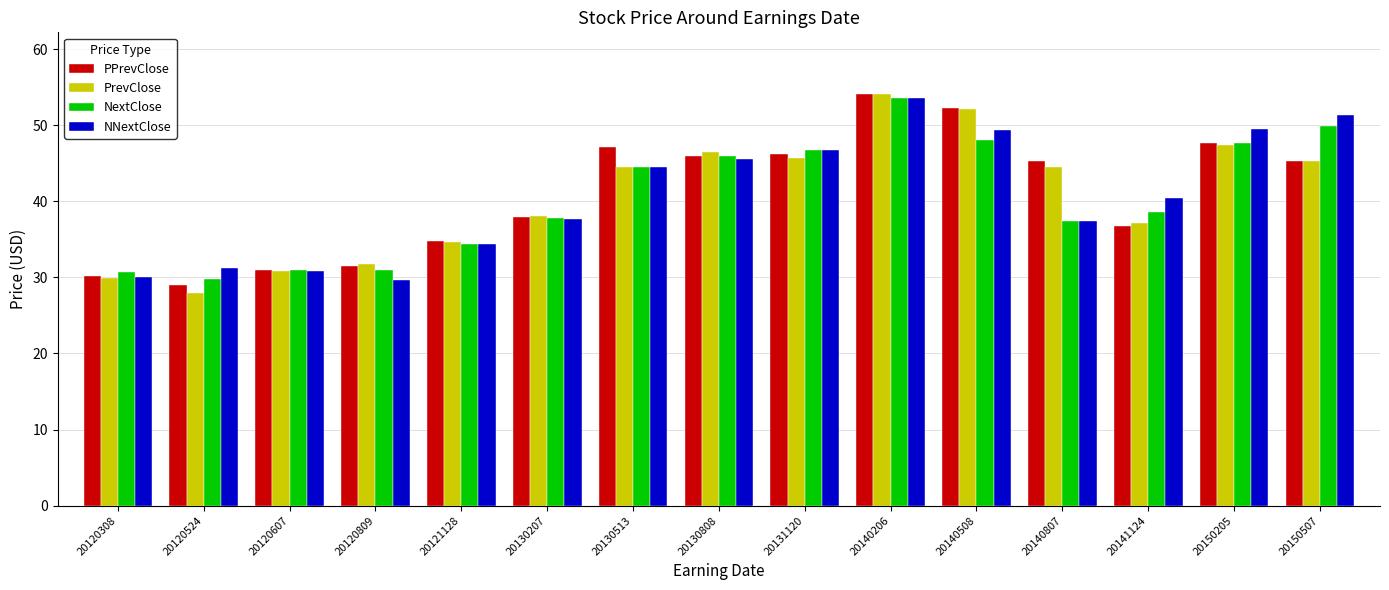

True or false: PrevClose has a value of 45.7 at 20131120.

True